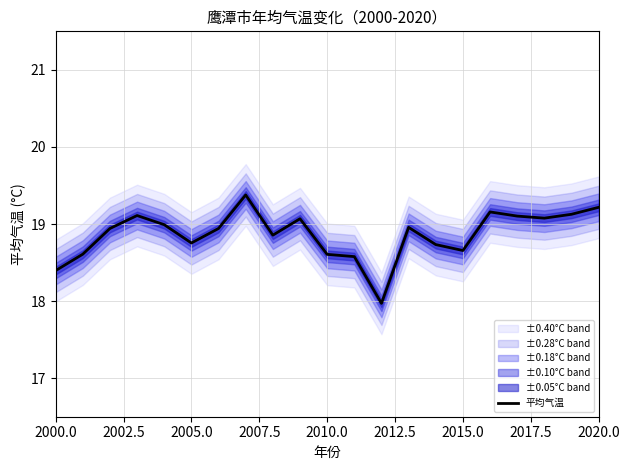

True or false: 平均气温 has a value of 19.2 at 2020.0.

True